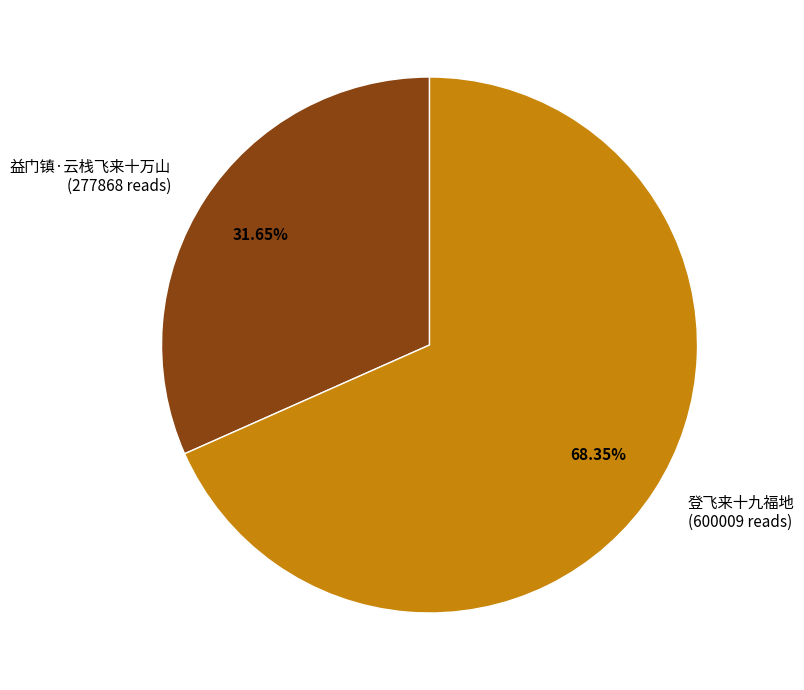

What is the largest slice in the pie chart?

登飞来十九福地